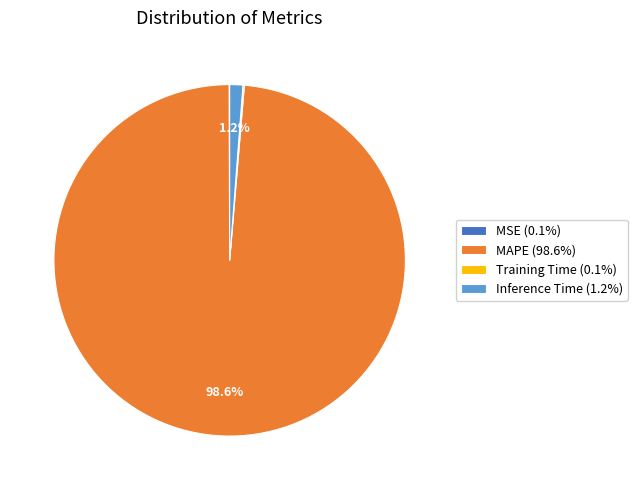

How much of the chart is everything except MAPE (98.6%)?

1.4%